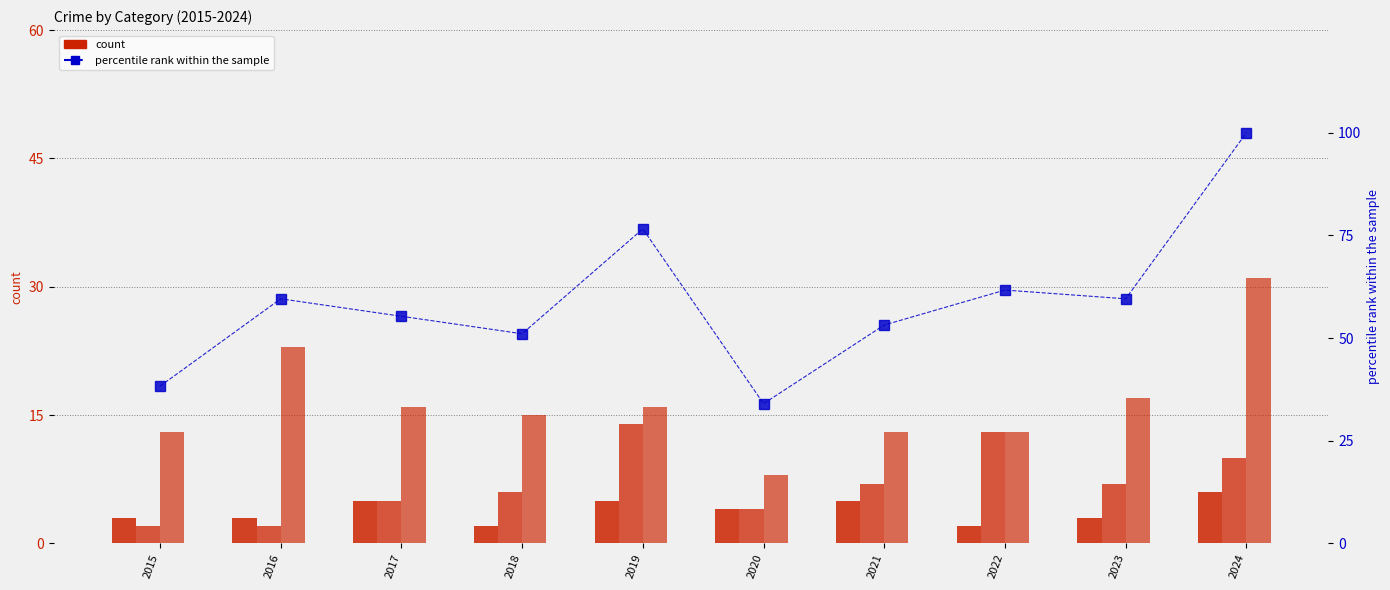

How many data points in Robbery are above 16?

3